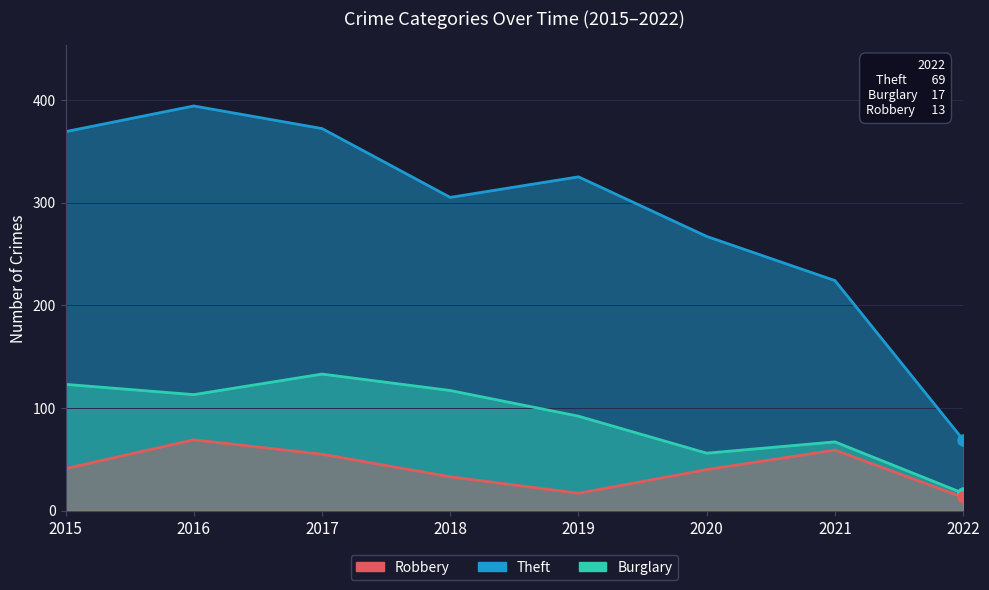

What is the highest value of the Burglary series?

133